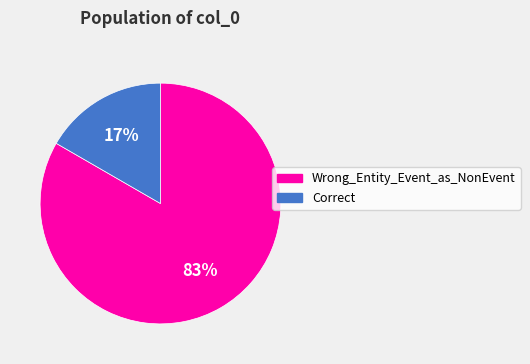

Is the sum of Wrong_Entity_Event_as_NonEvent and Correct greater than half?

Yes